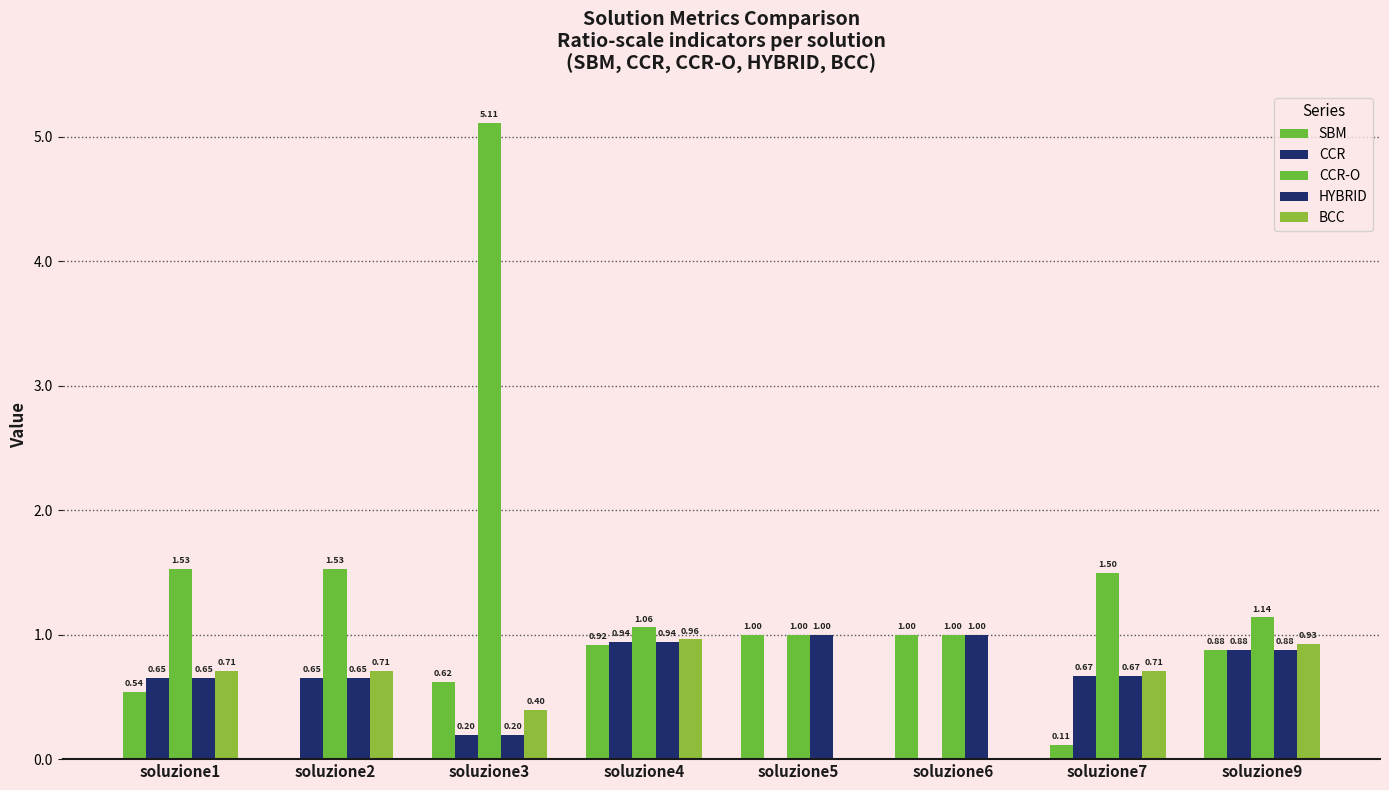

What is the approximate value of CCR-O at soluzione1?

1.5